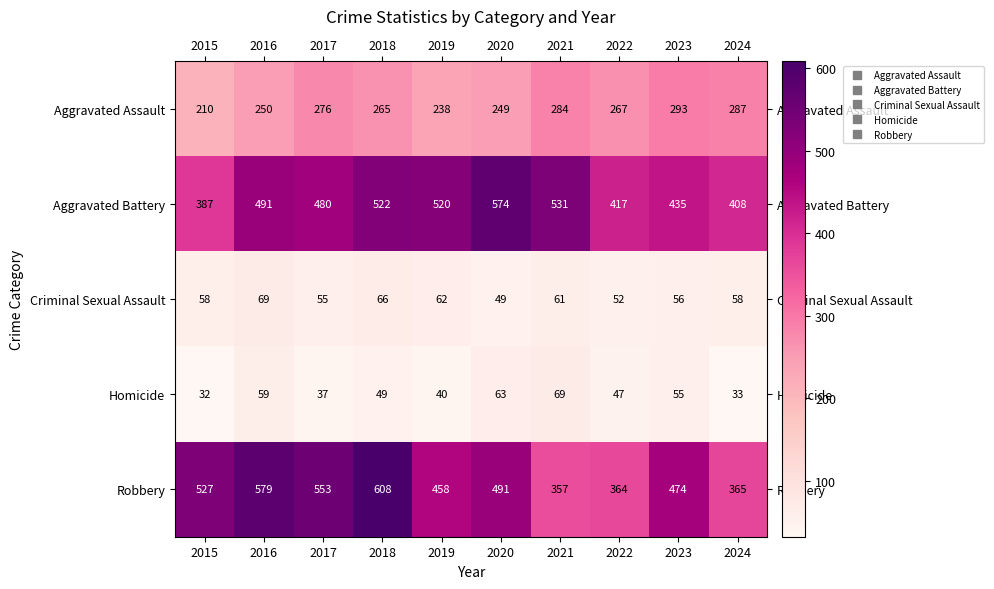

Which series has the largest range (max minus min)?

Robbery